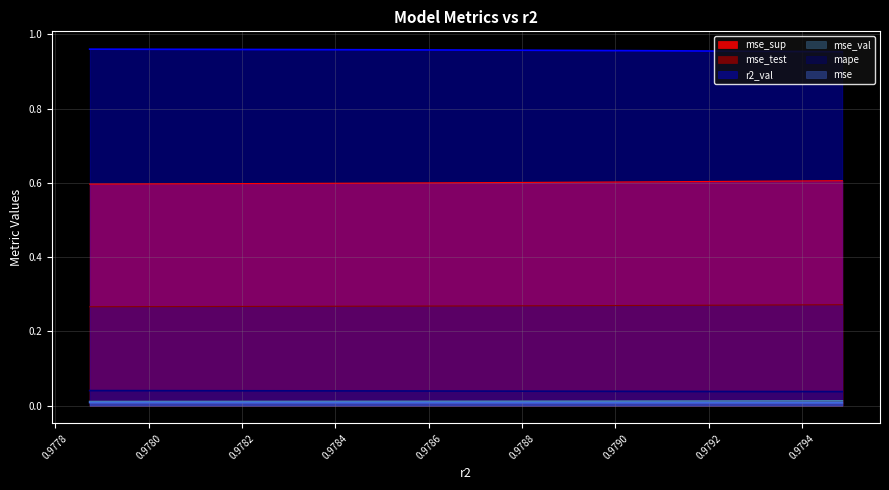

Does the chart have visible grid lines?

Yes